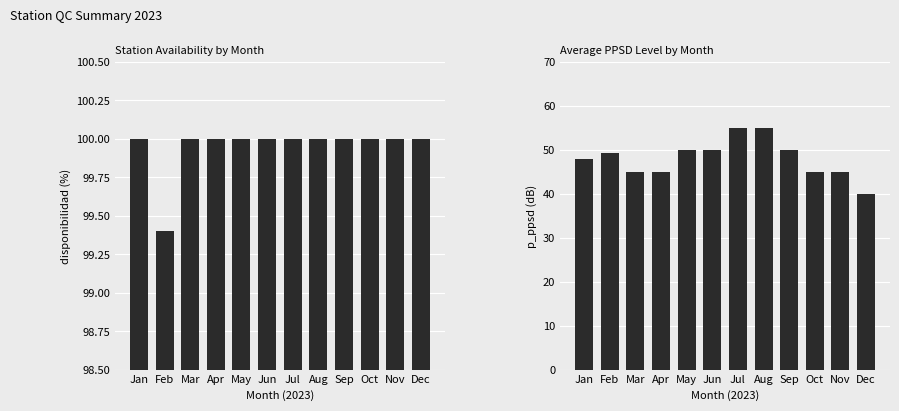

What is the value of the avg_p_ppsd bar at the 11th from the left?

45.0